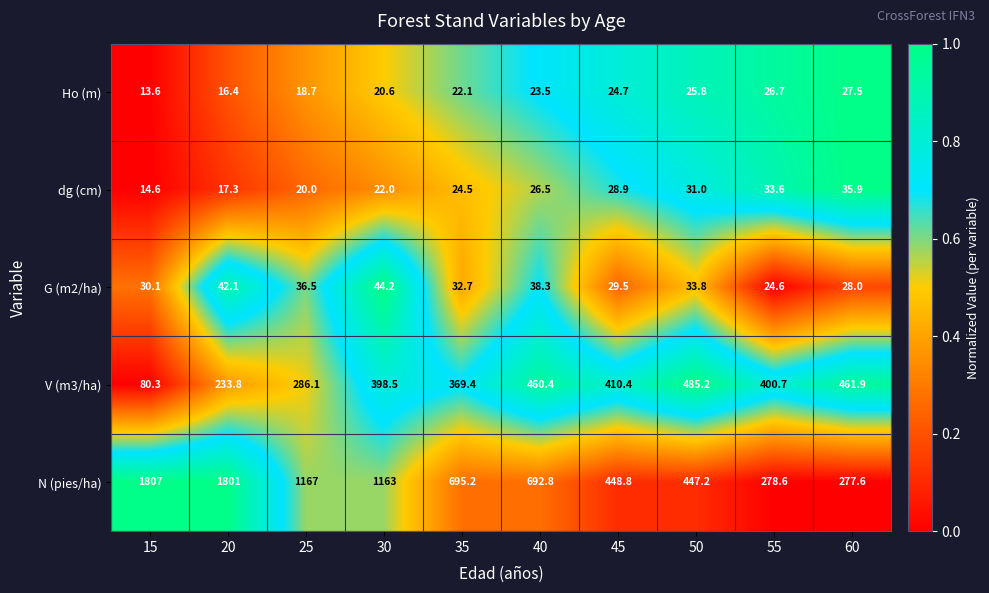

The value of dg (cm) at 55 is 59.5. True or false?

False